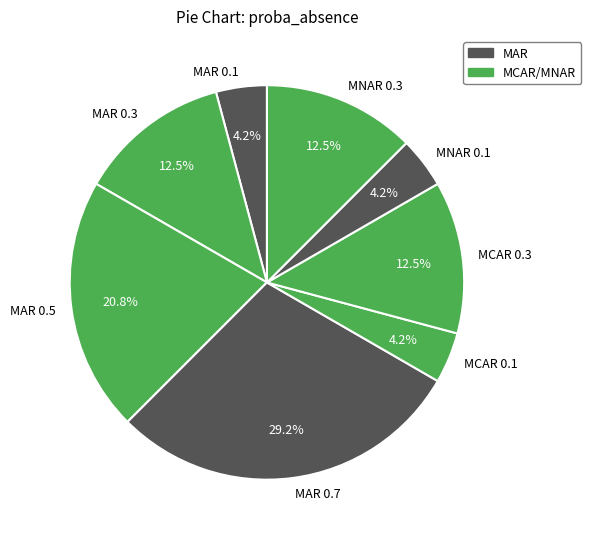

What portion of the pie excludes MAR 0.5?

79.2%